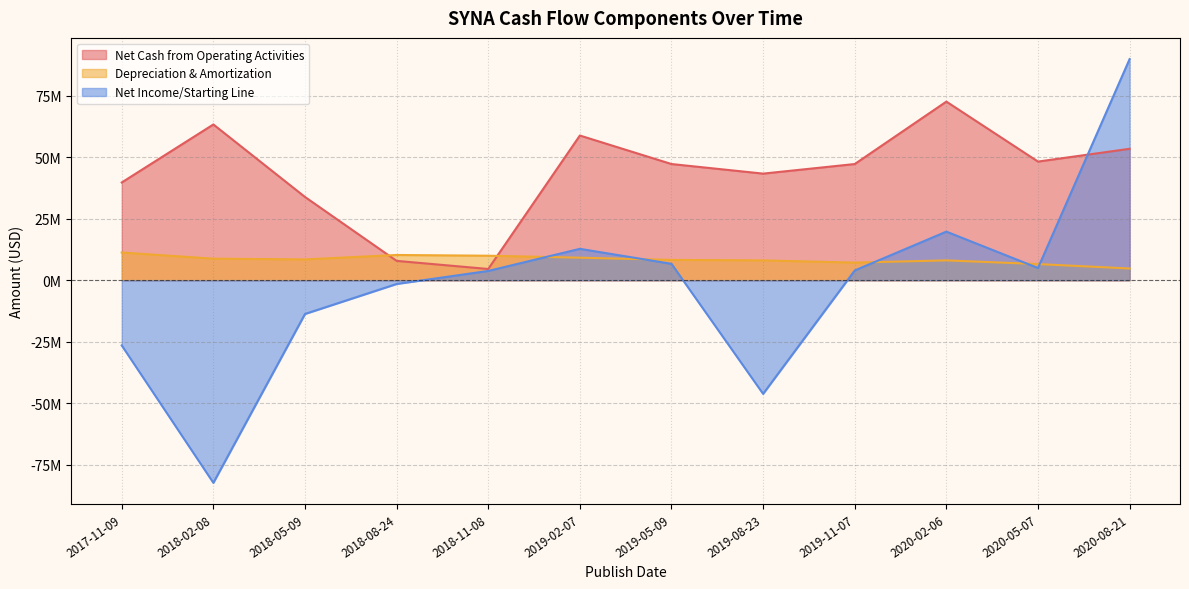

Reading right to left, list all the values displayed in this chart.

Net Cash from Operating Activities: 53500000	48299999	72700001	47300000	43400000	47300000	58900000	4600000	7900000	33900000	63400000	39800000
Depreciation & Amortization: 4800000	6600000	8100000	7200000	8100000	8300000	9200000	10000000	10300000	8500000	8800000	11300000
Net Income/Starting Line: 90000000	5000000	19800000	4000000	-46200000	6700000	12800000	3800000	-1500000	-13700000	-82400000	-26500000